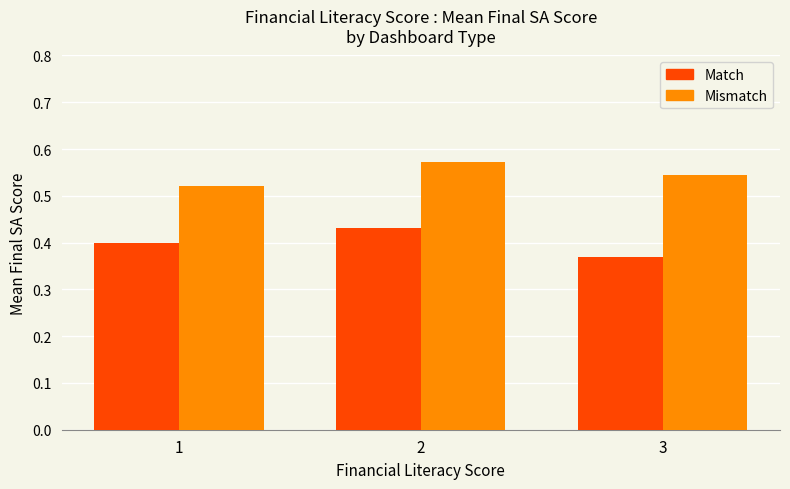

What is the total value across all series at 1?

0.9